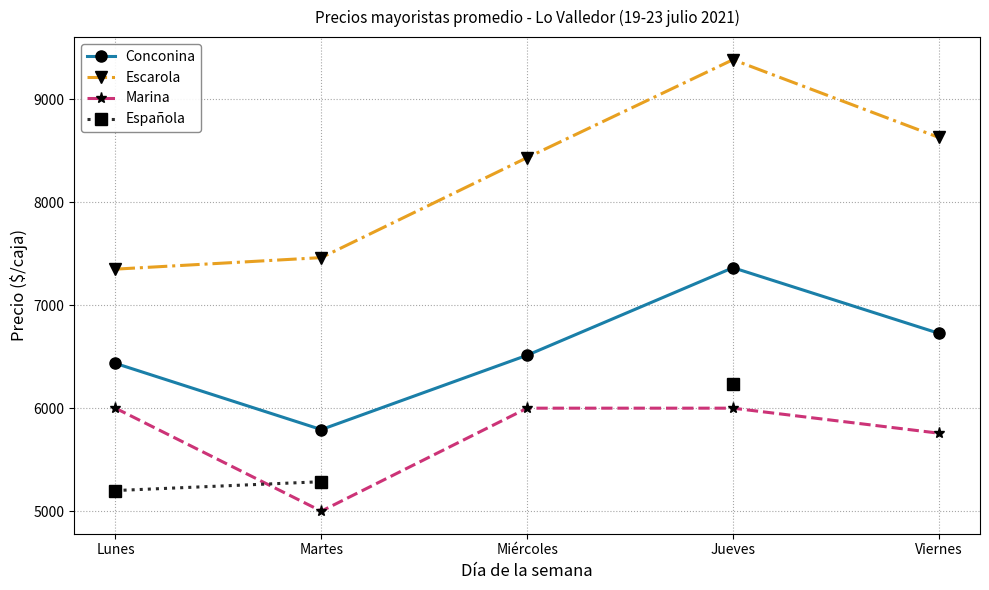

What is the spread (max minus min) of values at Martes?

2462.0